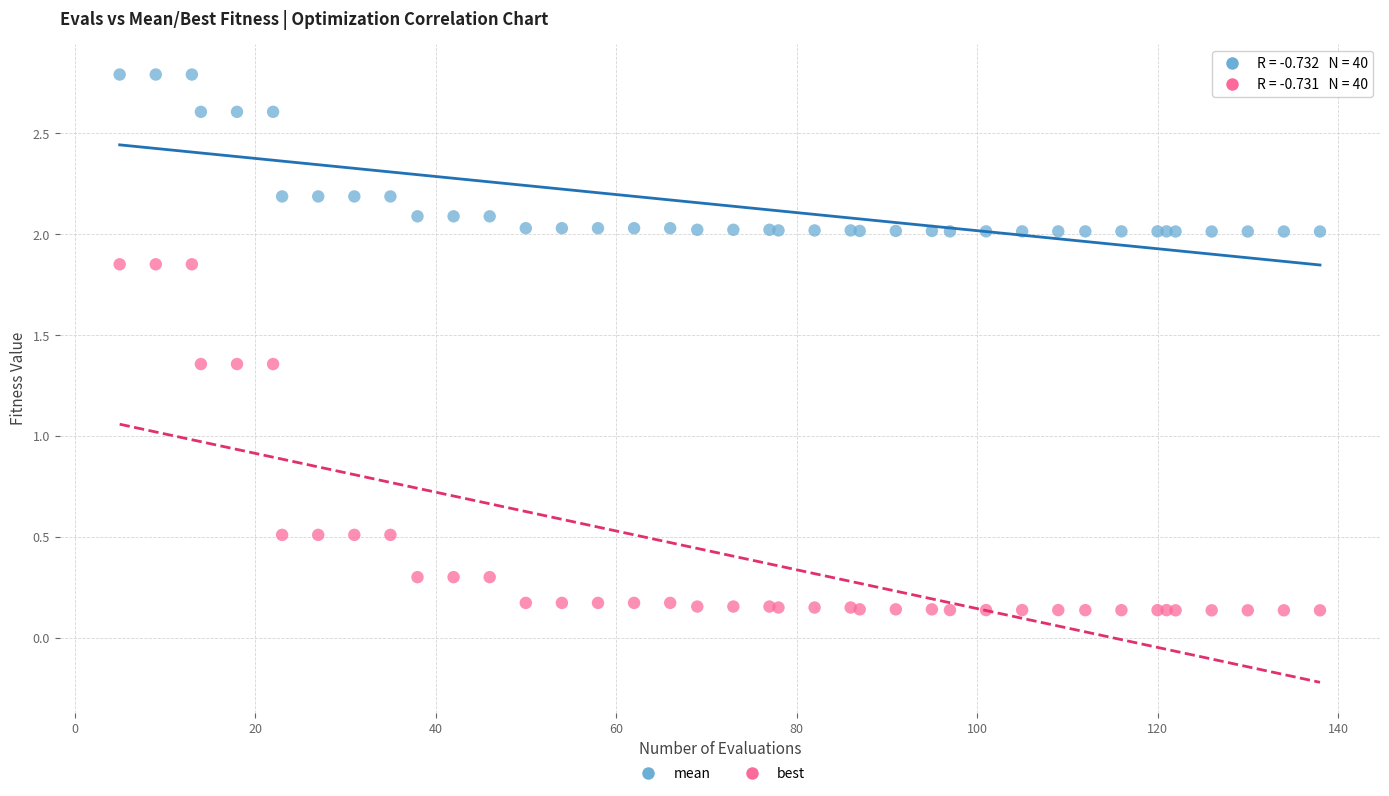

What are all the series names shown in the legend?

mean, best